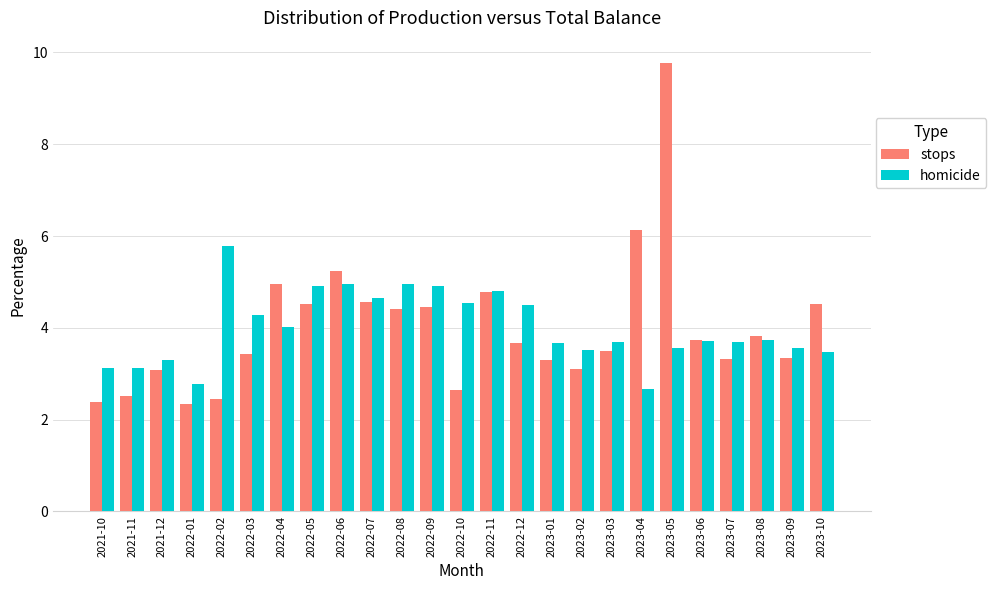

What is the sum of the stops values at 2022-04 and 2023-10?

9.5